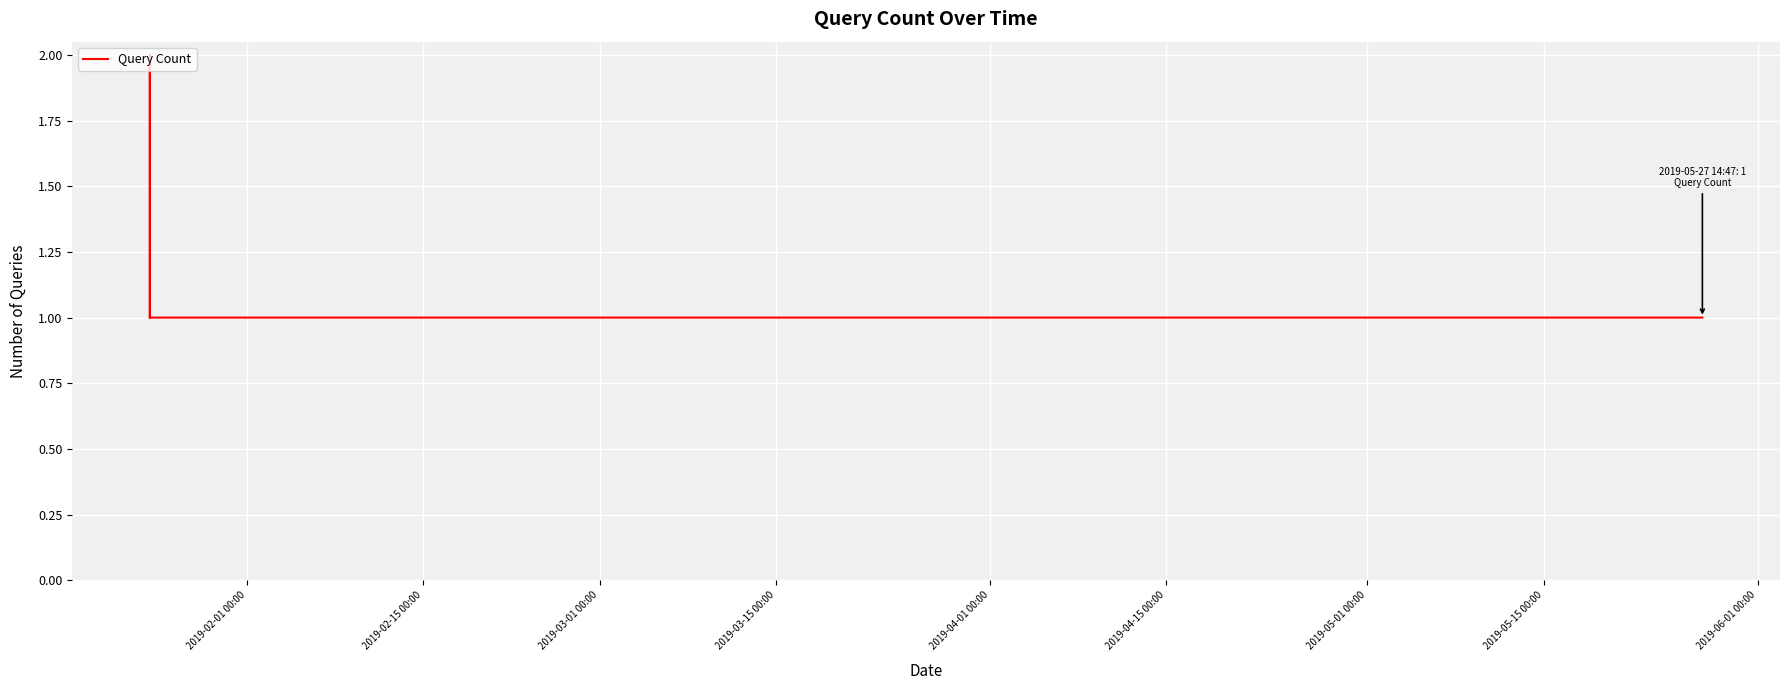

Does the chart have visible grid lines?

Yes